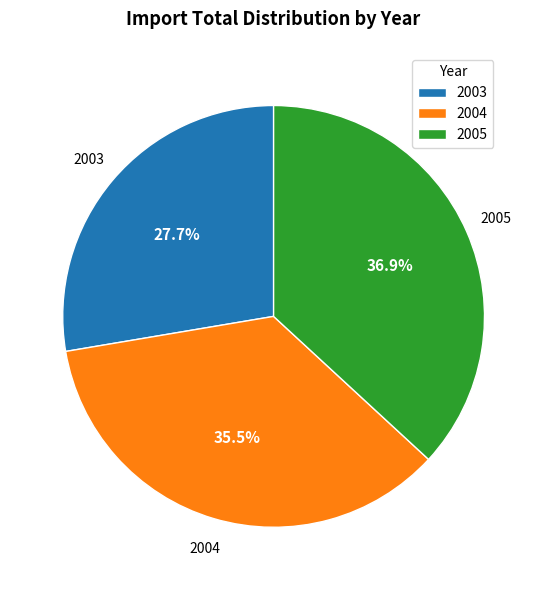

Do 2003 and 2005 together represent more than half of the pie?

Yes